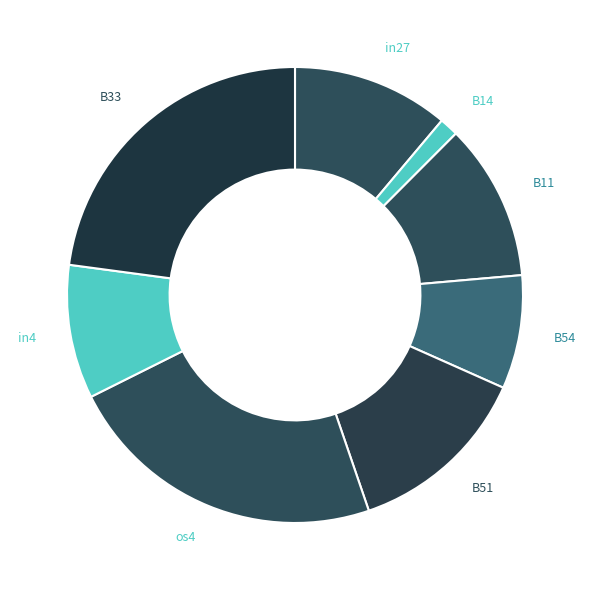

Which has a higher value, in27 or B14?

in27